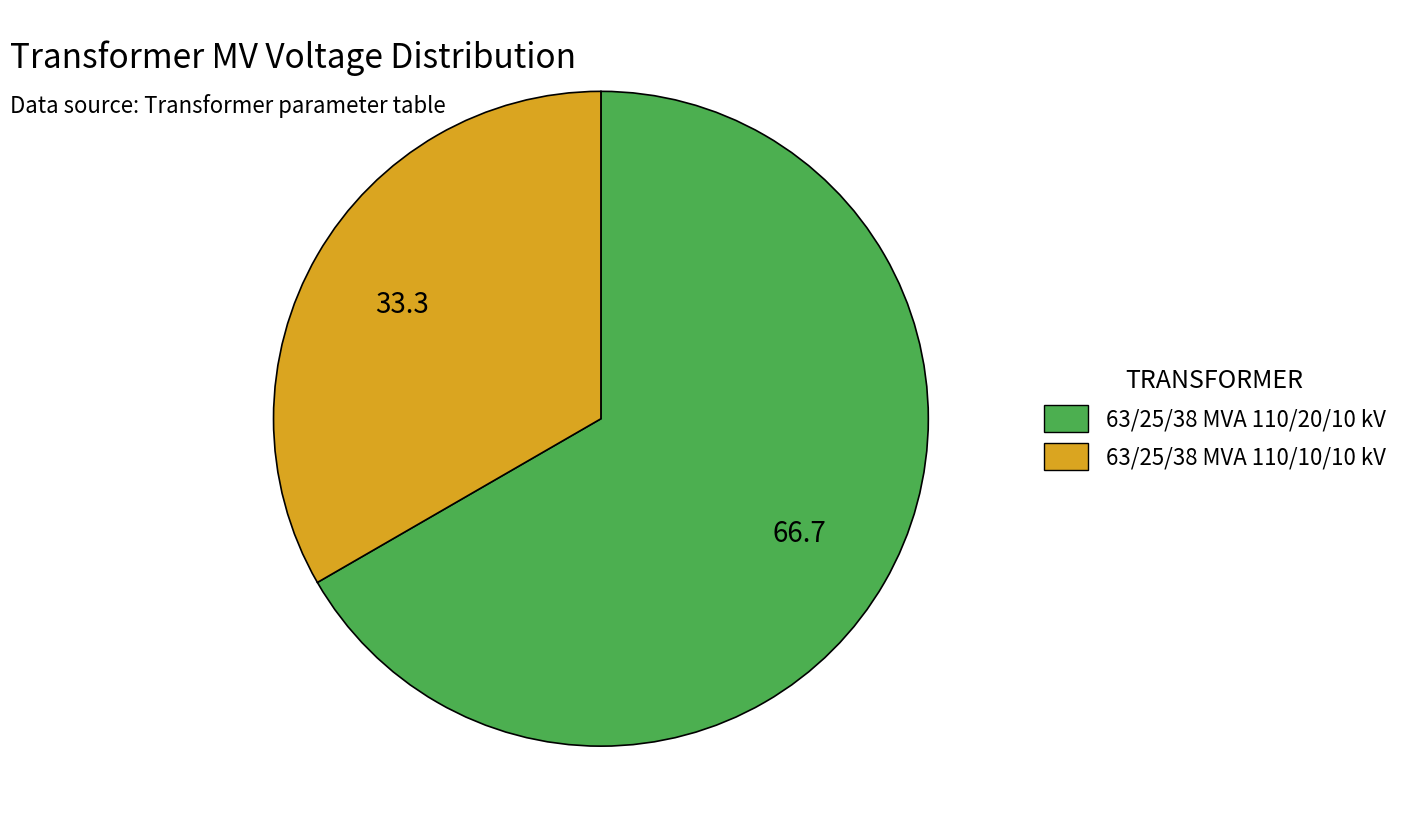

Which category has the smallest portion of the pie?

63/25/38 MVA 110/10/10 kV